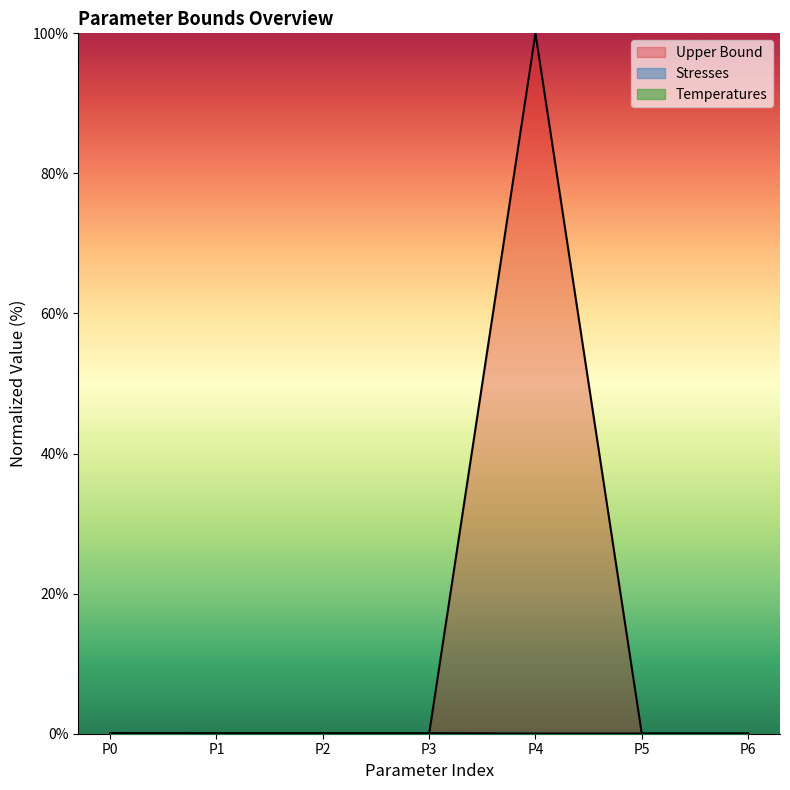

In Upper Bound, how many points are higher than both neighbors (excluding endpoints)?

1